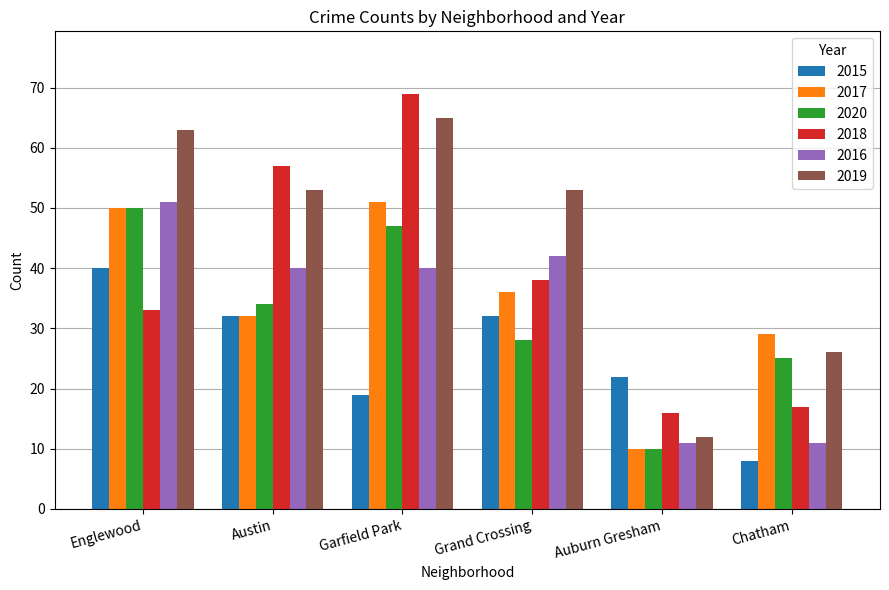

How many series are shown in this chart?

6